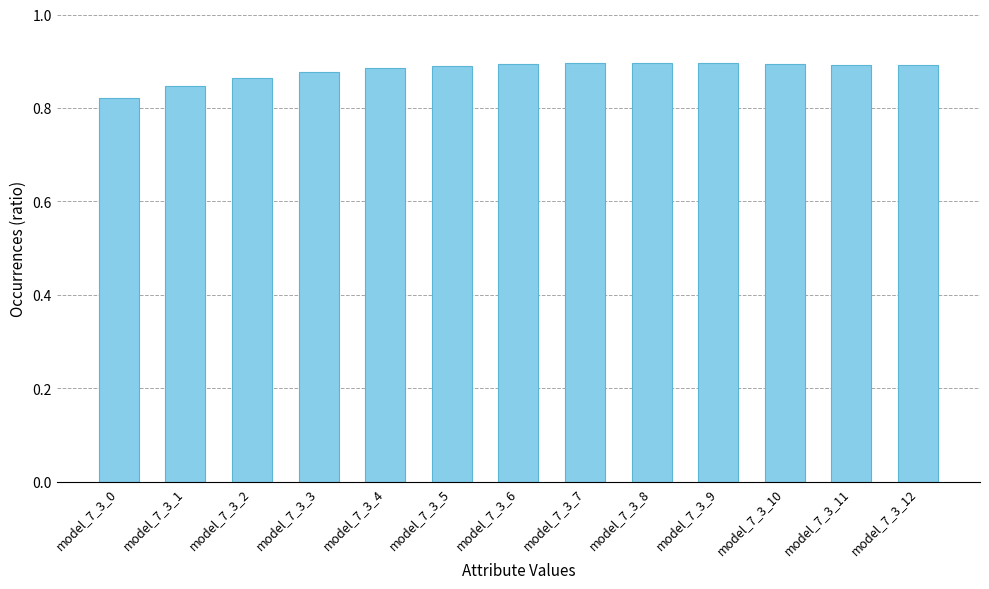

How many values are between 0 and 1?

13